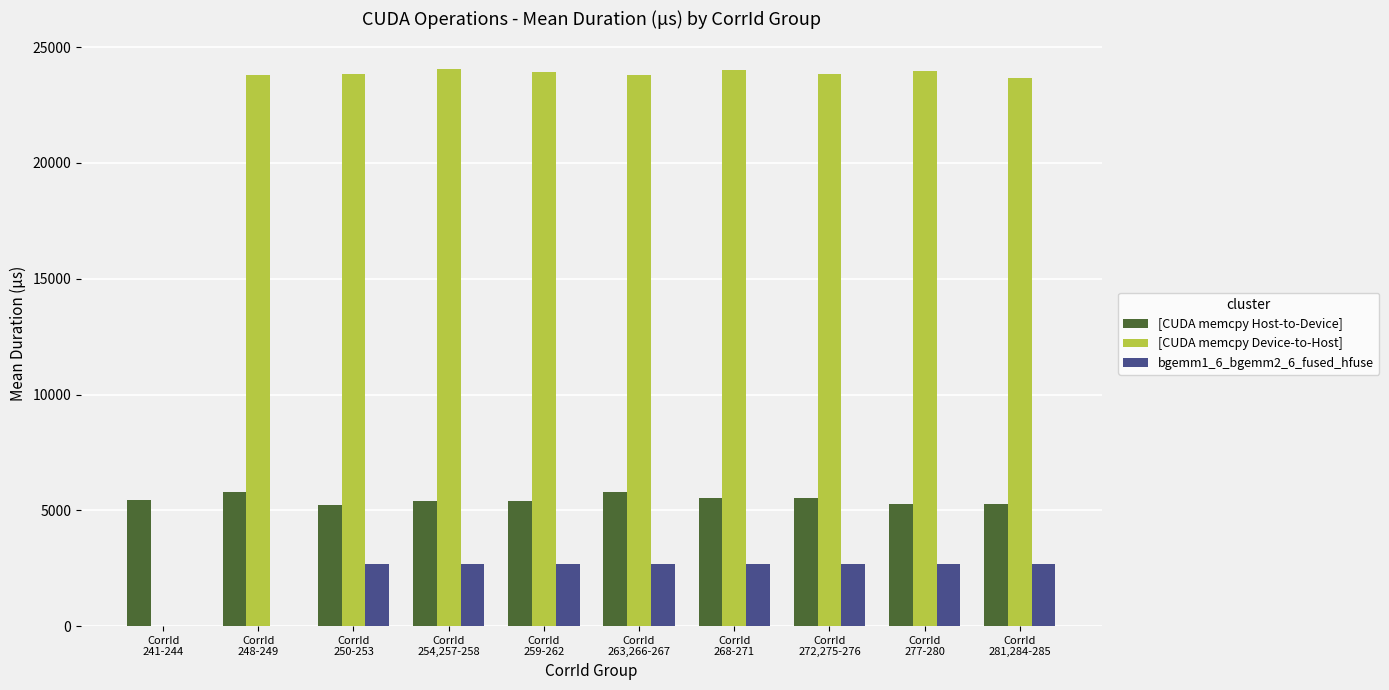

What is the greatest value displayed?

24048.5